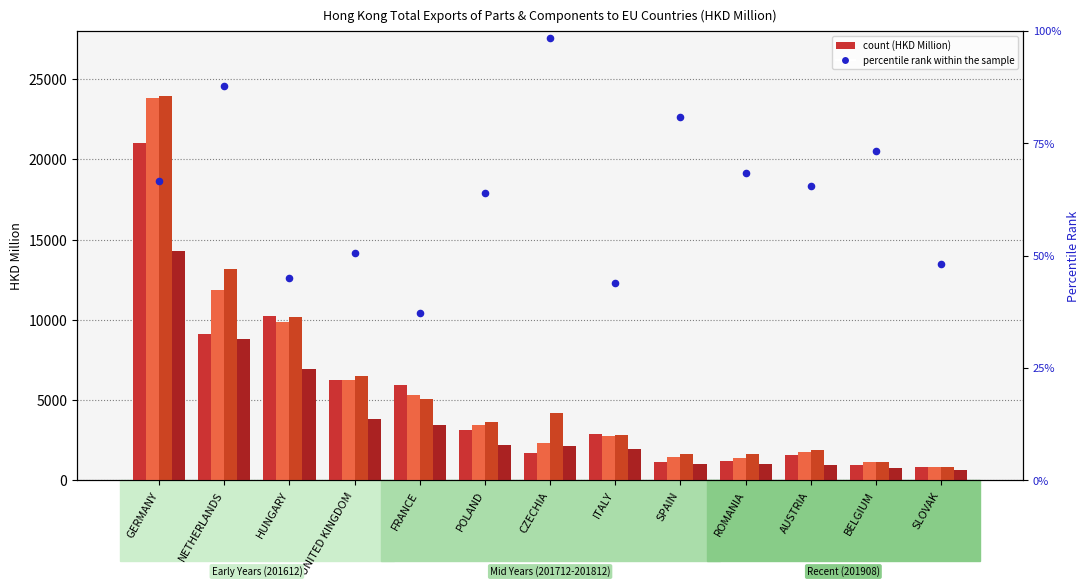

What is the change in value from NETHERLANDS to POLAND?

-23.8